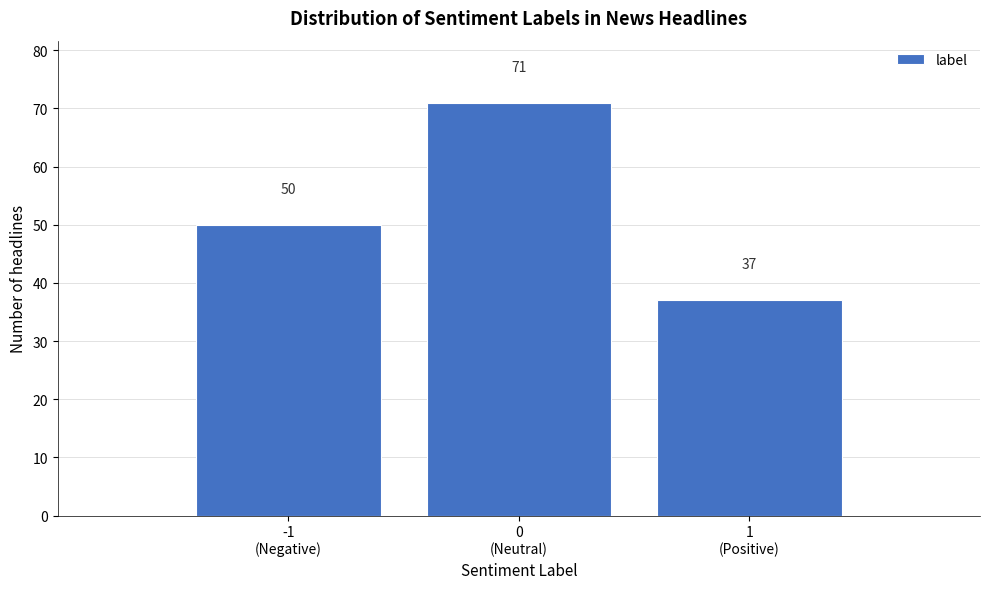

Reading left to right, list all the values displayed in this chart.

50	71	37